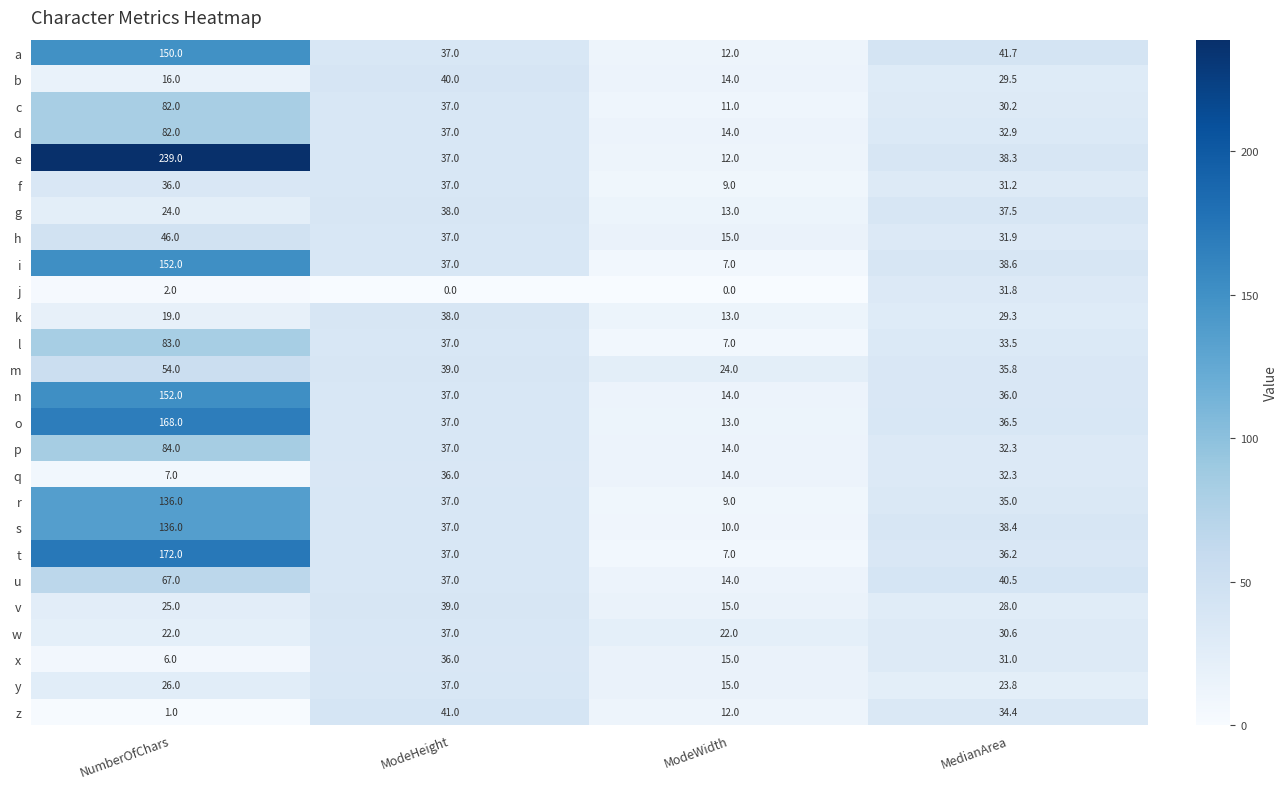

Is the value of l at ModeHeight greater than the value of u at ModeWidth?

Yes